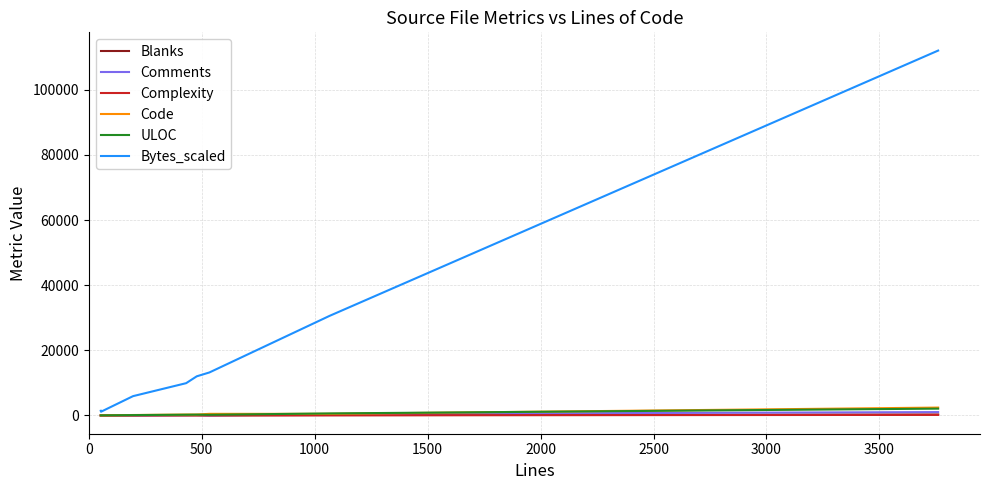

What is the maximum value shown in the chart?

112022